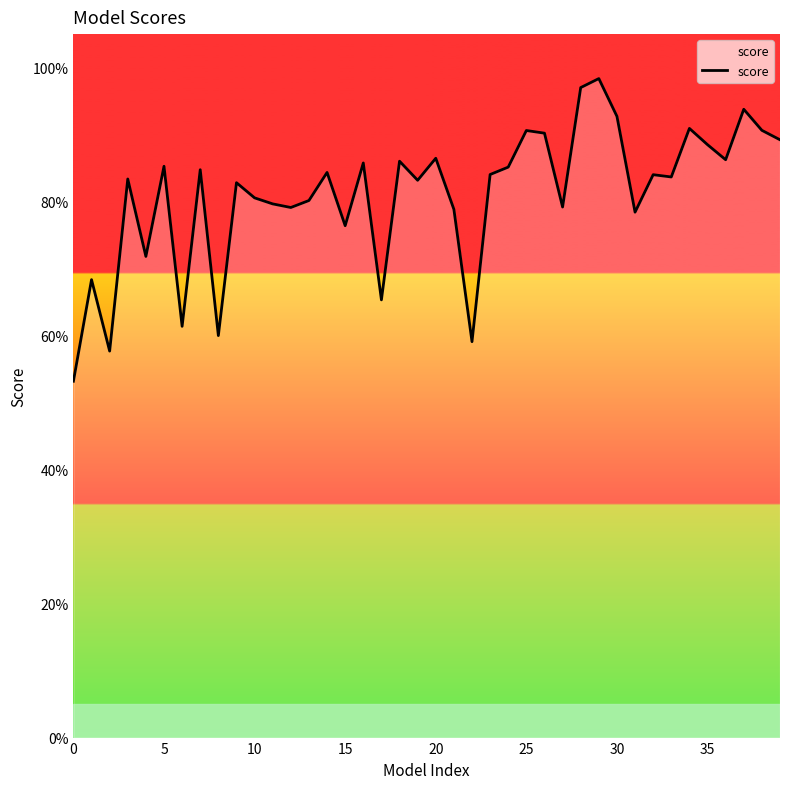

Does the chart have visible grid lines?

No